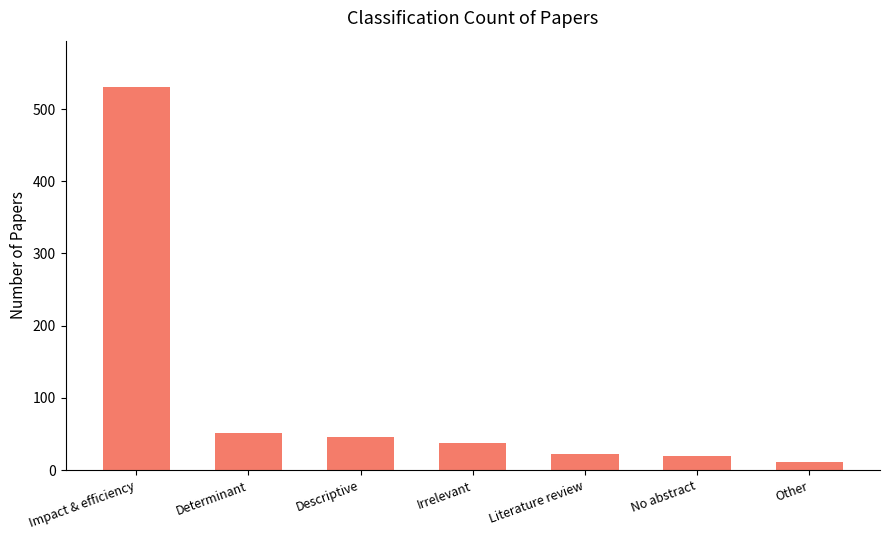

True or false: the data shows 46 at Descriptive.

True